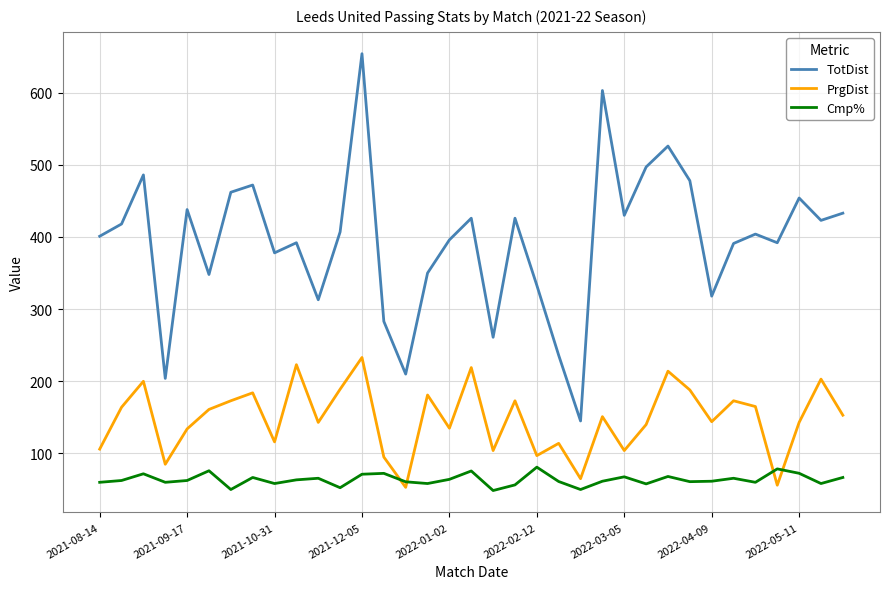

How many values in the PrgDist series are below 151?

17